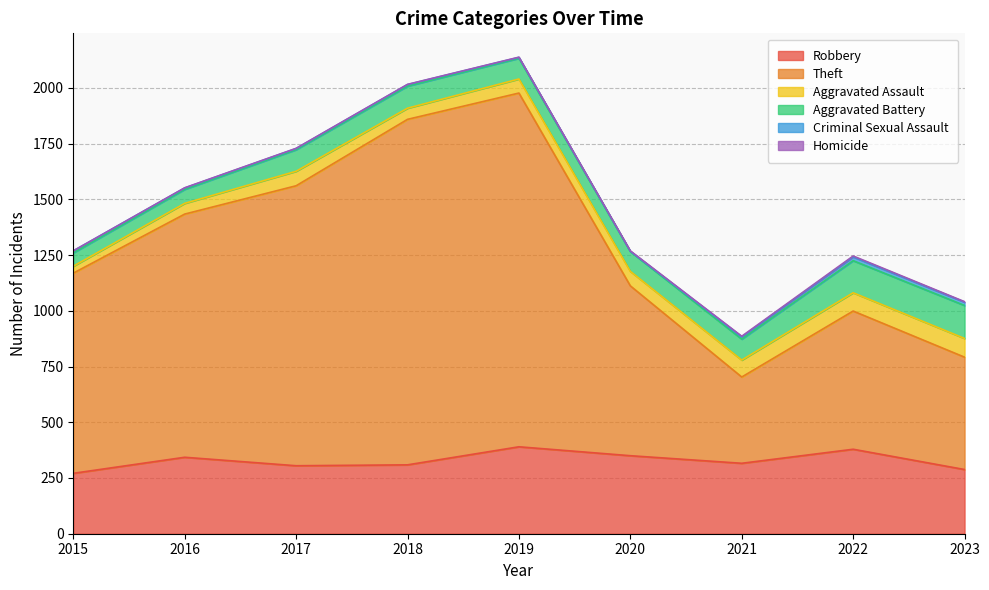

Rank the series at 2018 from highest to lowest value.

Theft, Robbery, Aggravated Battery, Aggravated Assault, Criminal Sexual Assault, Homicide